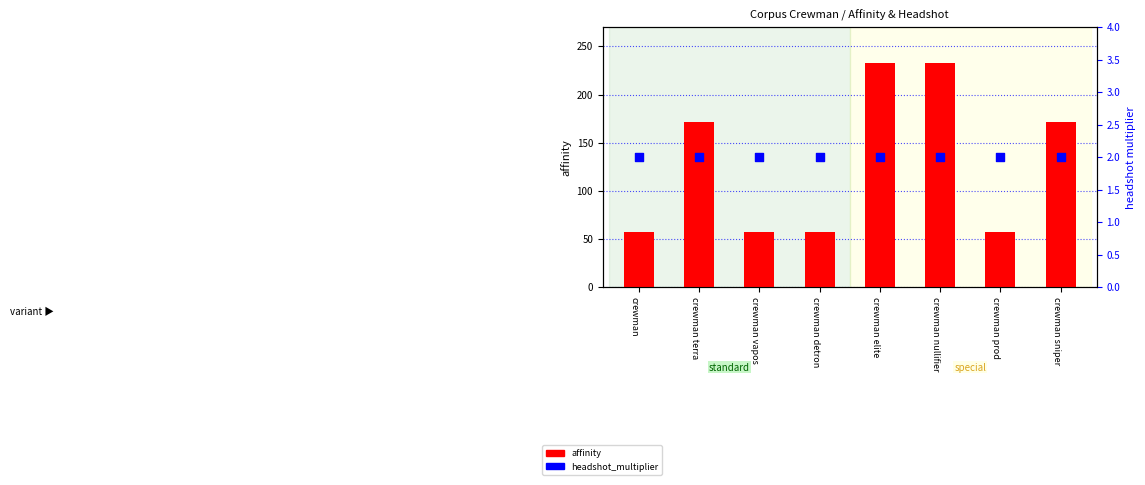

Which series has the largest total across all categories?

affinity